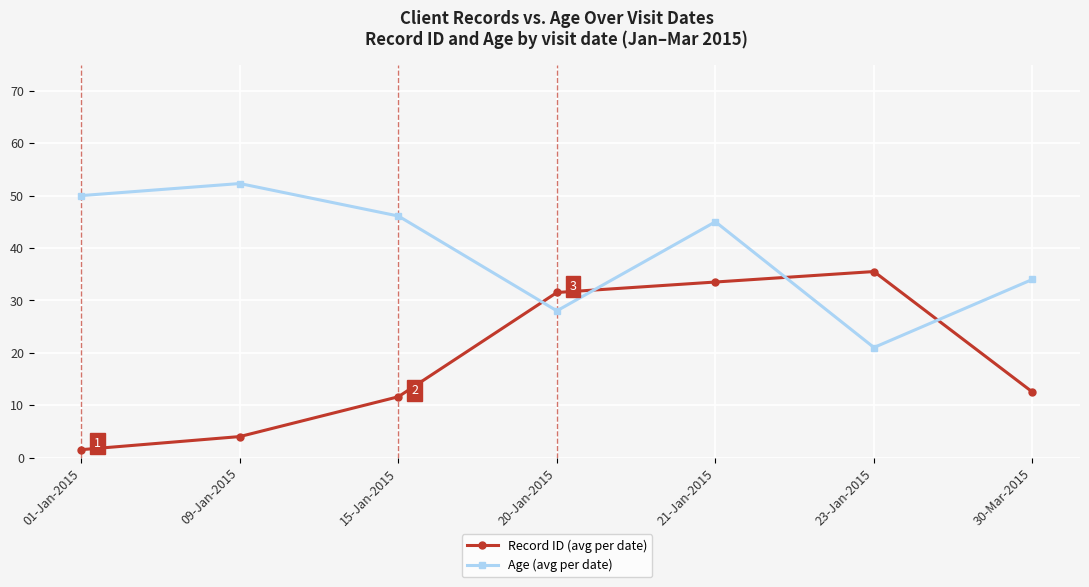

Reading left to right, list all the values displayed in this chart.

Record ID (avg per date): 1.5	4.0	11.6	31.5	33.5	35.5	12.5
Age (avg per date): 50.0	52.3	46.1	28.0	45.0	21.0	34.0